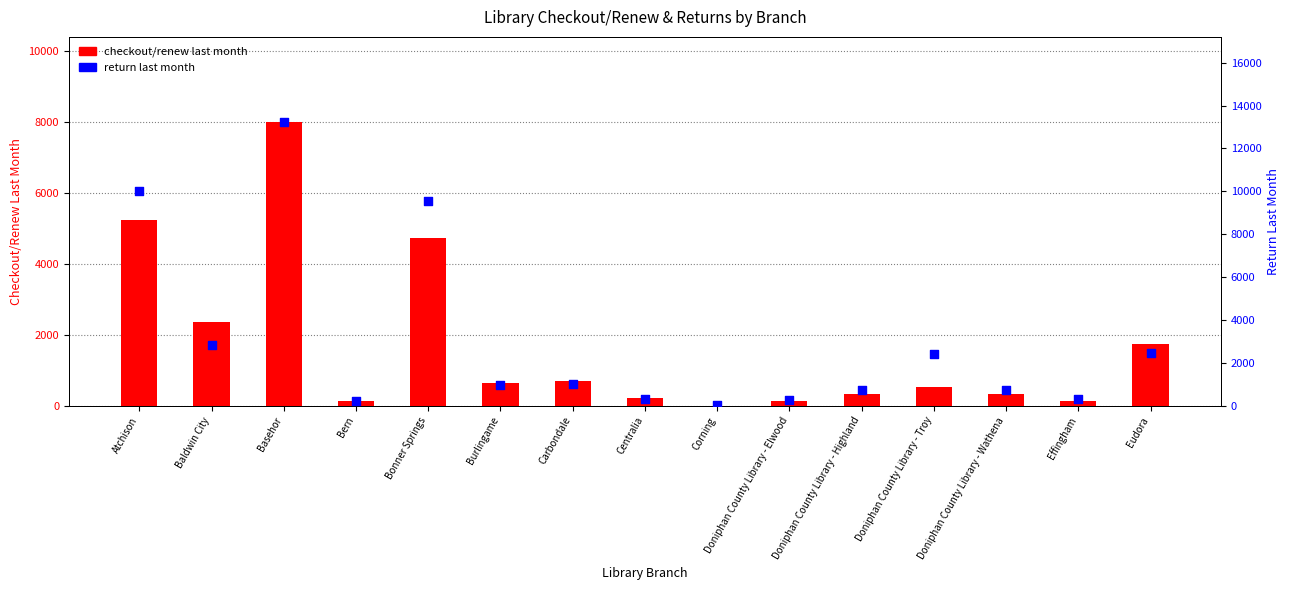

Which series has the largest total across all categories?

return last month